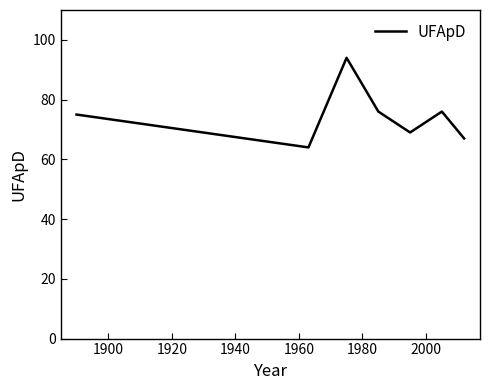

What is the difference between the second highest and minimum values?

12